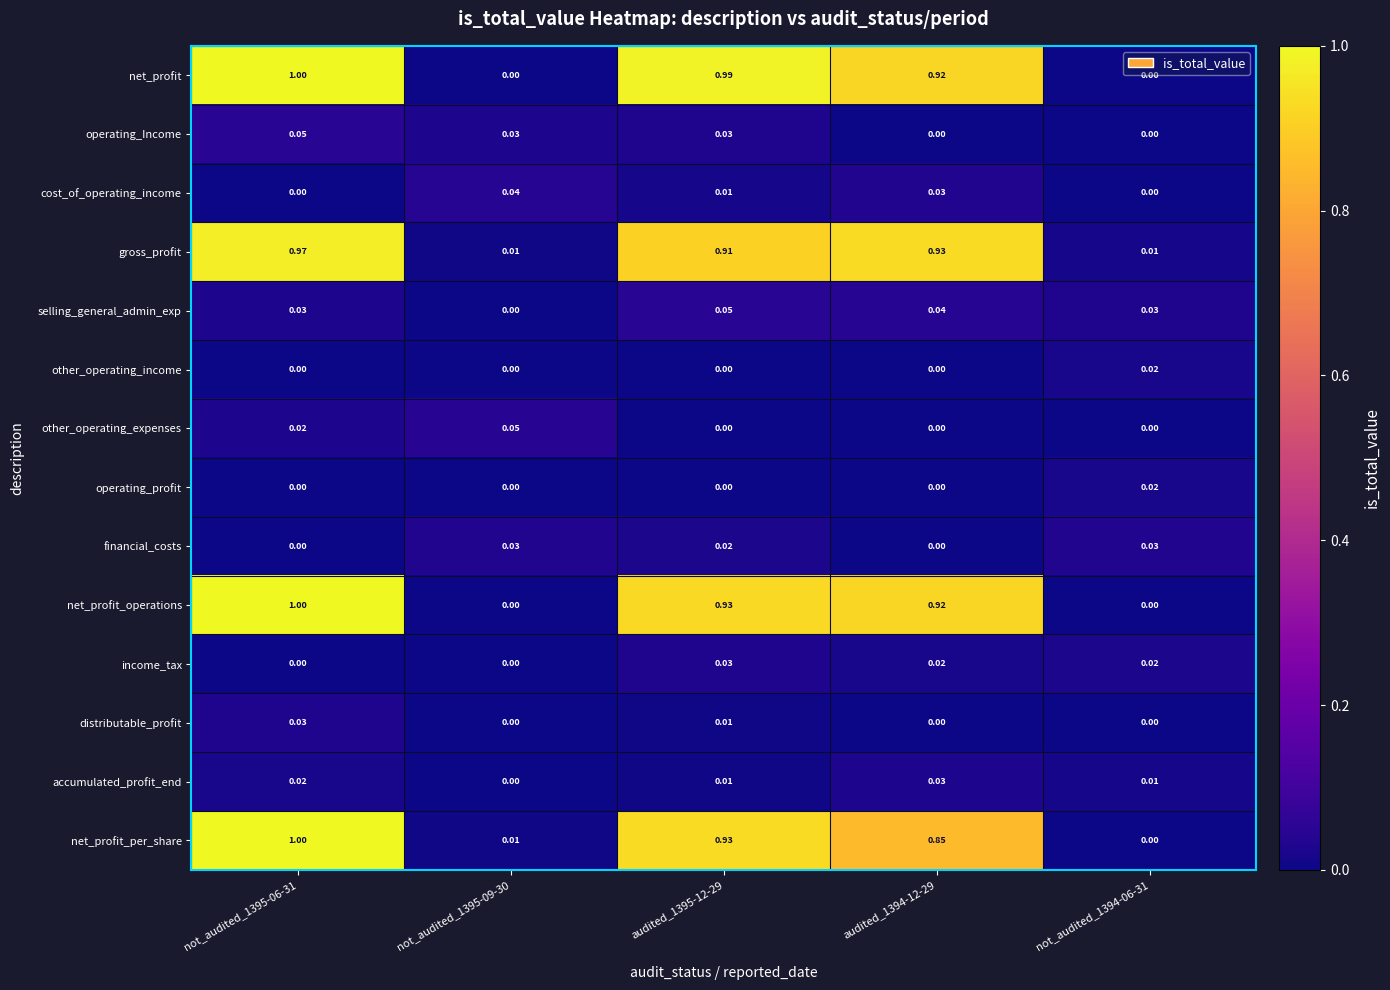

What is the maximum value shown in the chart?

1.0